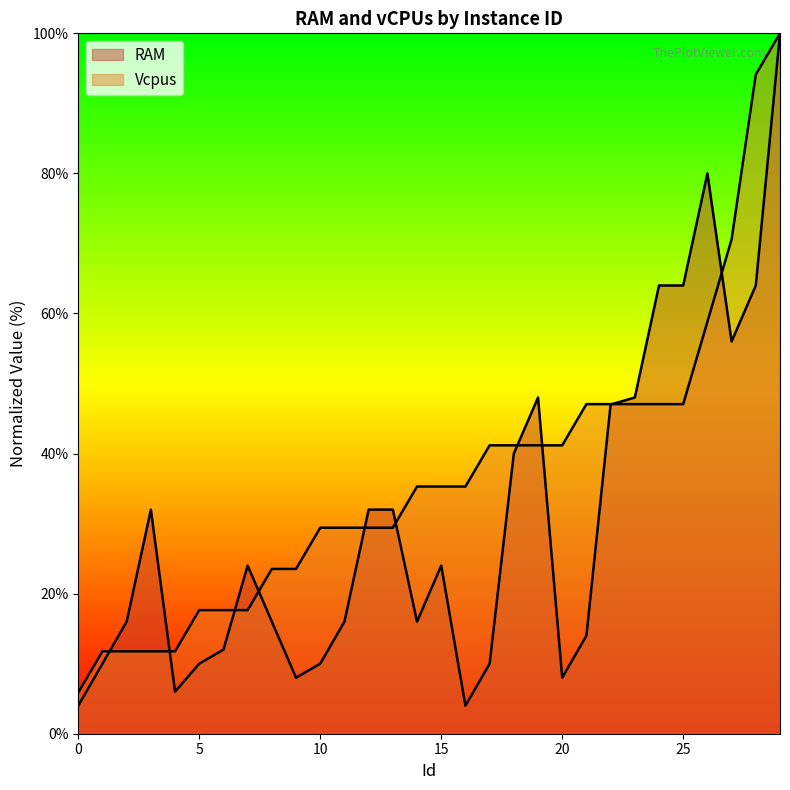

At which label does Vcpus reach its peak?

29